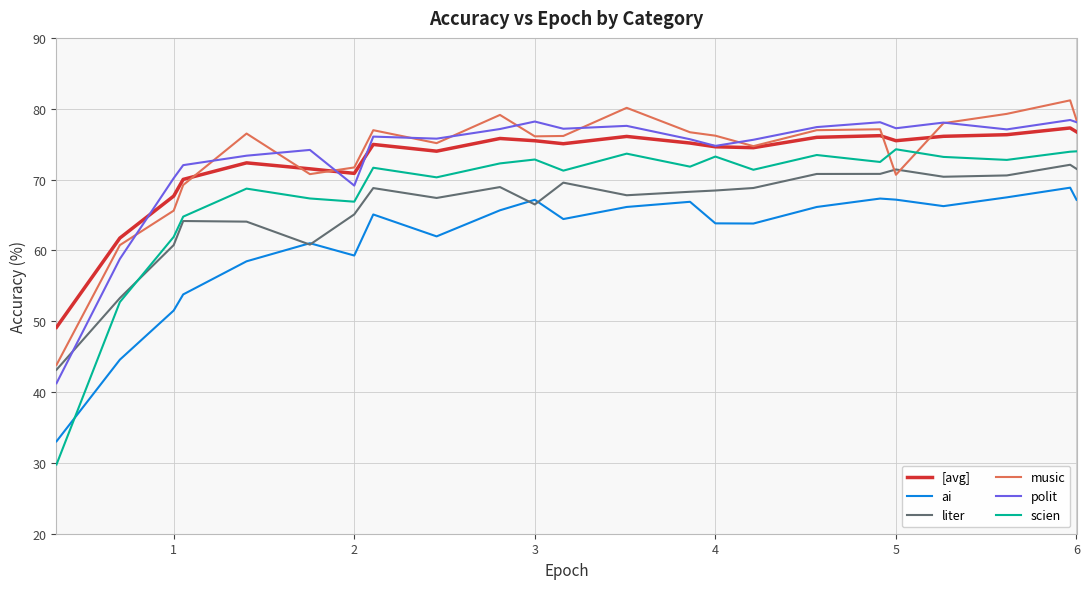

After their last crossing, which series has the higher values: ai or scien?

scien